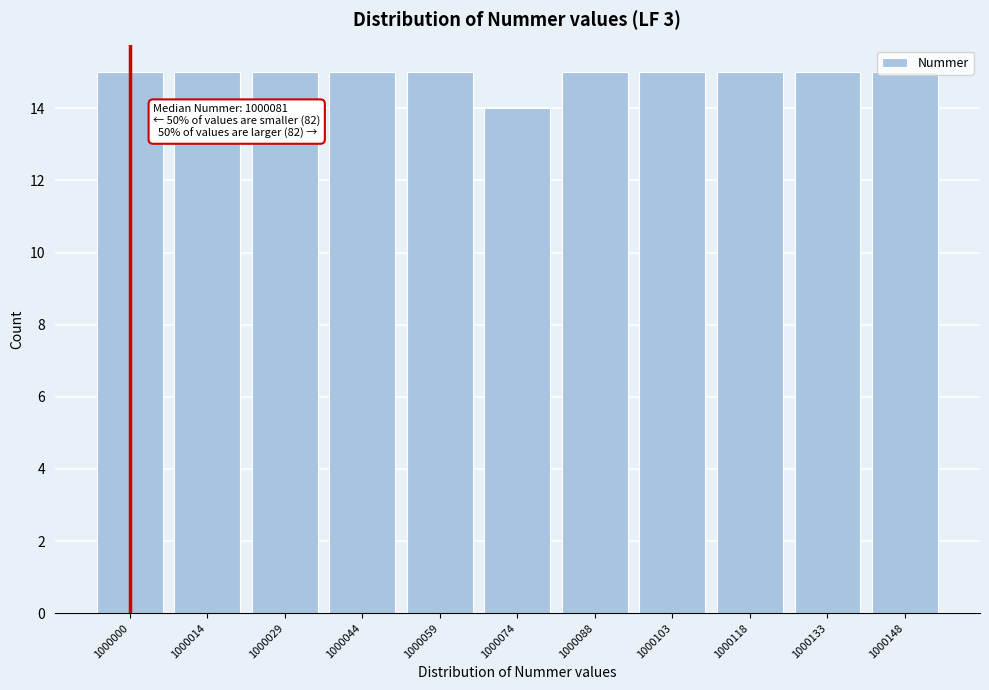

What is the ratio of the value at 1000059 to the value at 1000044?

1.0